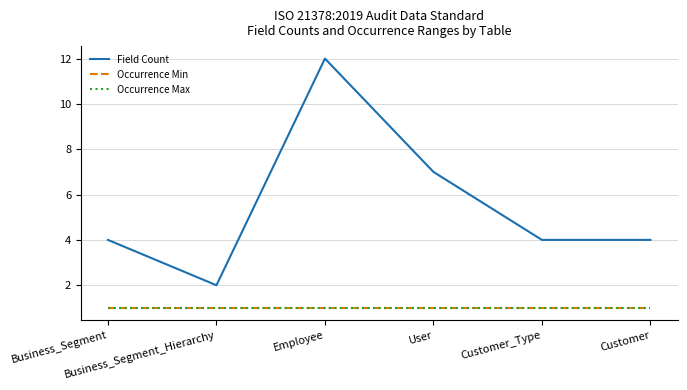

Reading left to right, list all the values displayed in this chart.

Field Count: Business_Segment=4	Business_Segment_Hierarchy=2	Employee=12	User=7	Customer_Type=4	Customer=4
Occurrence Min: Business_Segment=1	Business_Segment_Hierarchy=1	Employee=1	User=1	Customer_Type=1	Customer=1
Occurrence Max: Business_Segment=1	Business_Segment_Hierarchy=1	Employee=1	User=1	Customer_Type=1	Customer=1